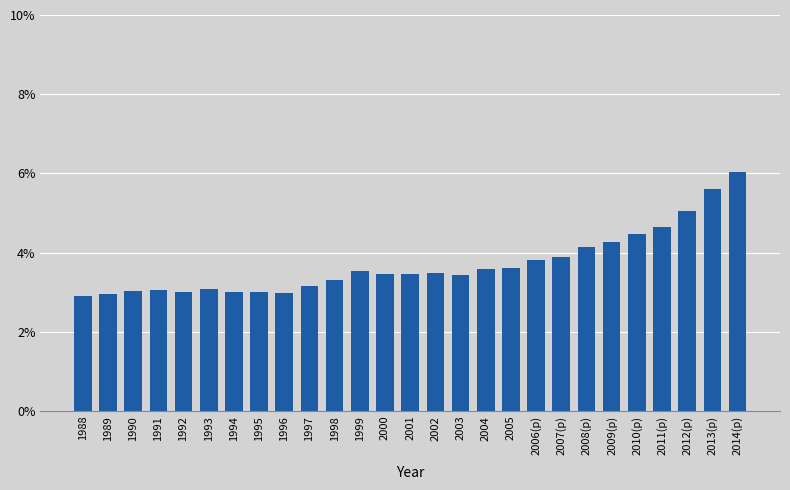

Which category has the highest value across all series?

2014(p)